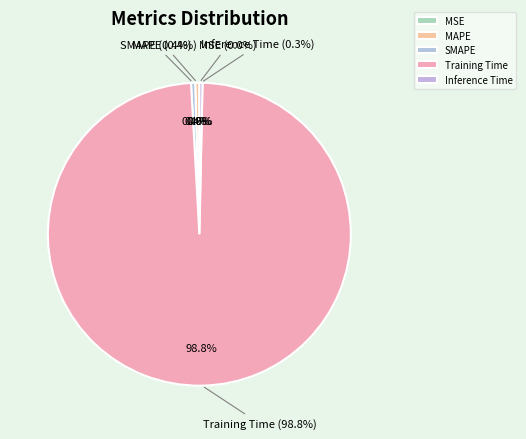

What is the total percentage of MSE and SMAPE?

0.4%